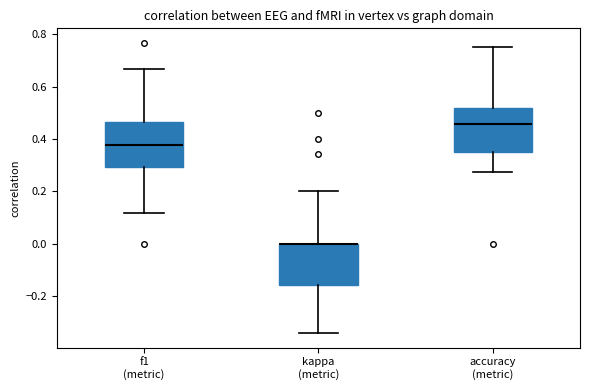

Reading left to right, transcribe this box plot: for each box, give where its median line is, the range the box spans, and where its two whiskers end, as read against the y-axis. The values are not printed on the chart, so give them approximately, as read against the axis.

f1 (metric): median 0.38, box 0.30 to 0.46, whiskers 0.12 to 0.66
kappa (metric): median 0.00 (drawn on the box's upper edge), box -0.16 to 0.00, whiskers -0.34 to 0.20
accuracy (metric): median 0.46, box 0.36 to 0.52, whiskers 0.28 to 0.76